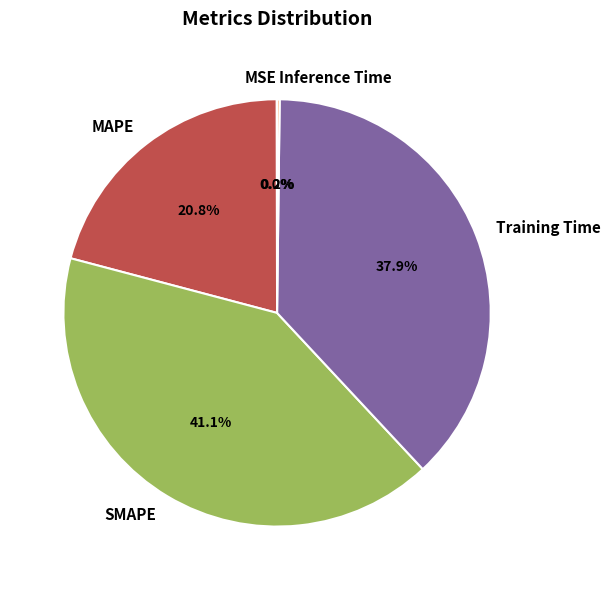

Between SMAPE and MAPE, which is larger?

SMAPE